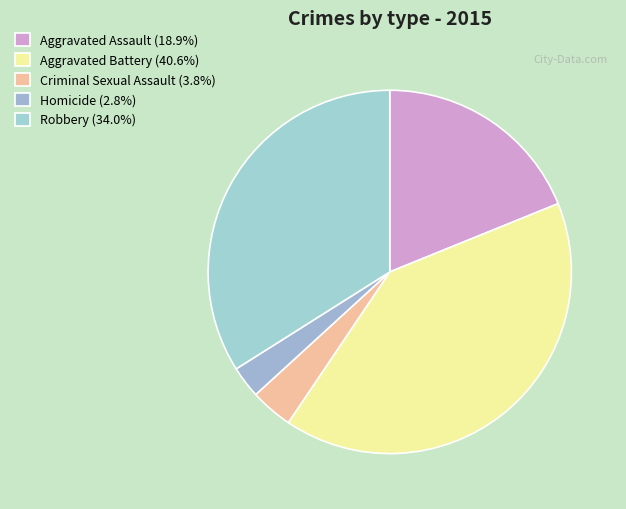

Is there a majority slice in this chart?

No